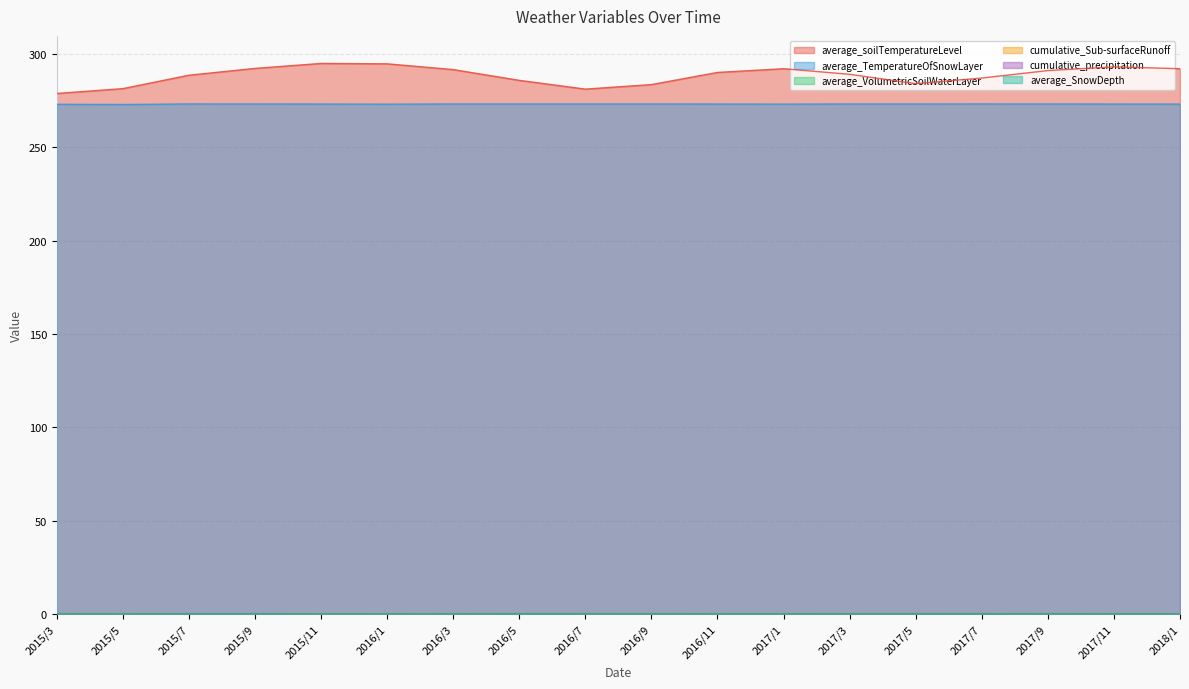

Which series has the largest total across all categories?

average_soilTemperatureLevel